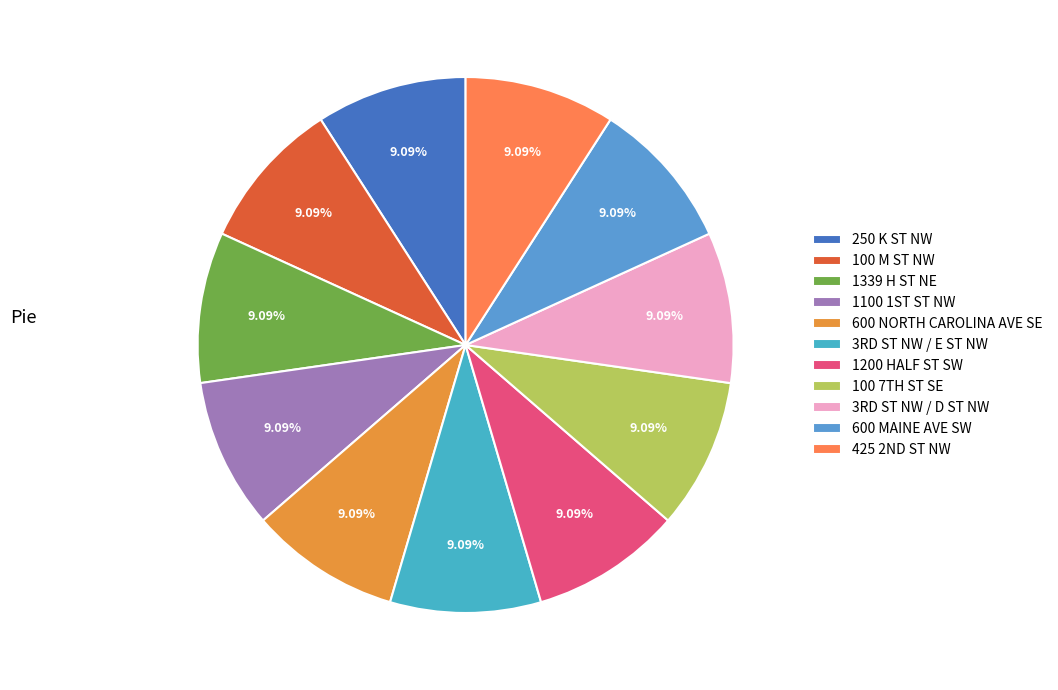

Which slice is the smallest?

250 K ST NW